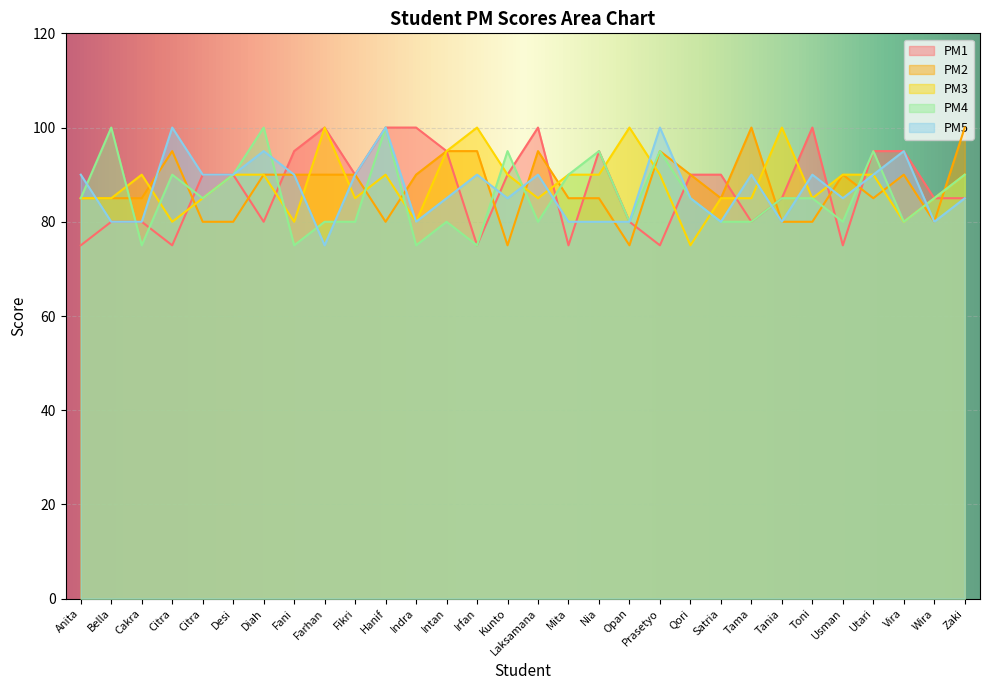

At how many categories does at least one series exceed 93?

20